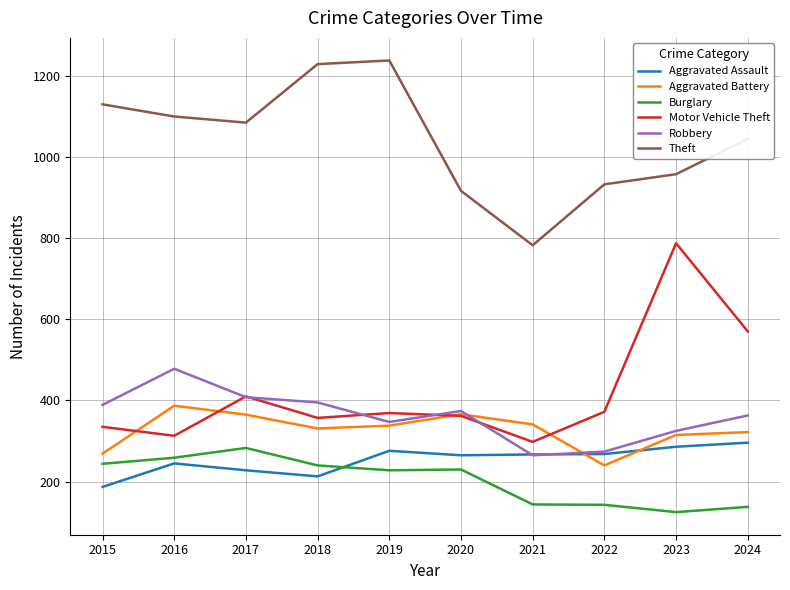

What is the difference between the highest and lowest values at 2020?

686